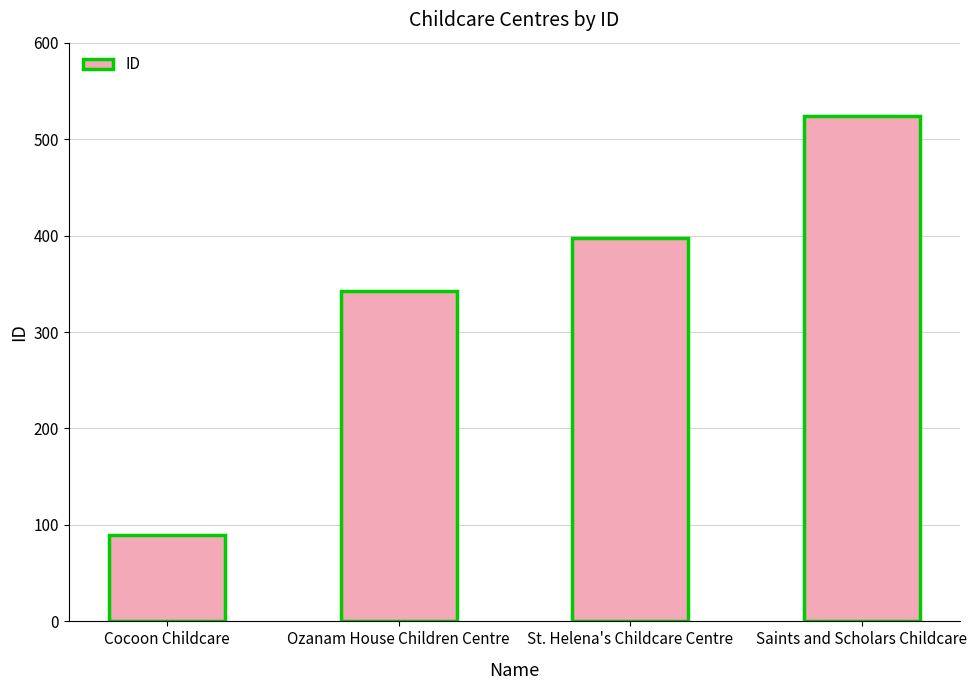

Where is the data nearest to the value 307?

Ozanam House Children Centre